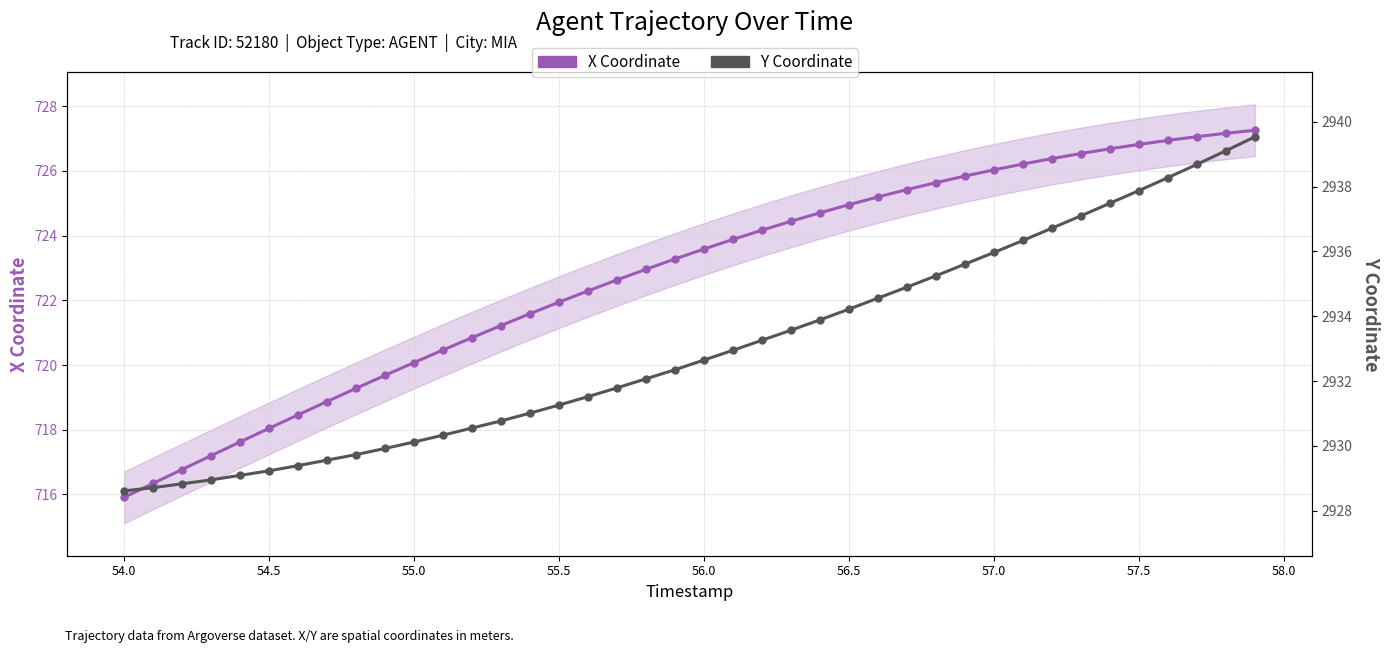

What is the average value of the X Coordinate series?

722.8